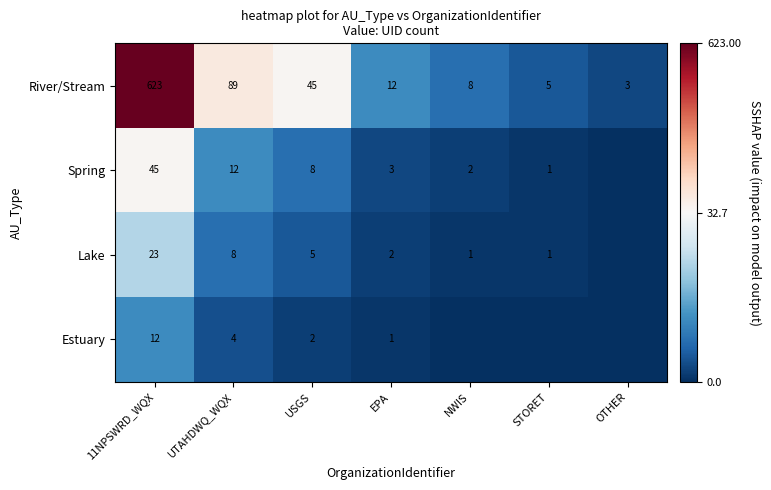

What is the spread (max minus min) of values at STORET?

5